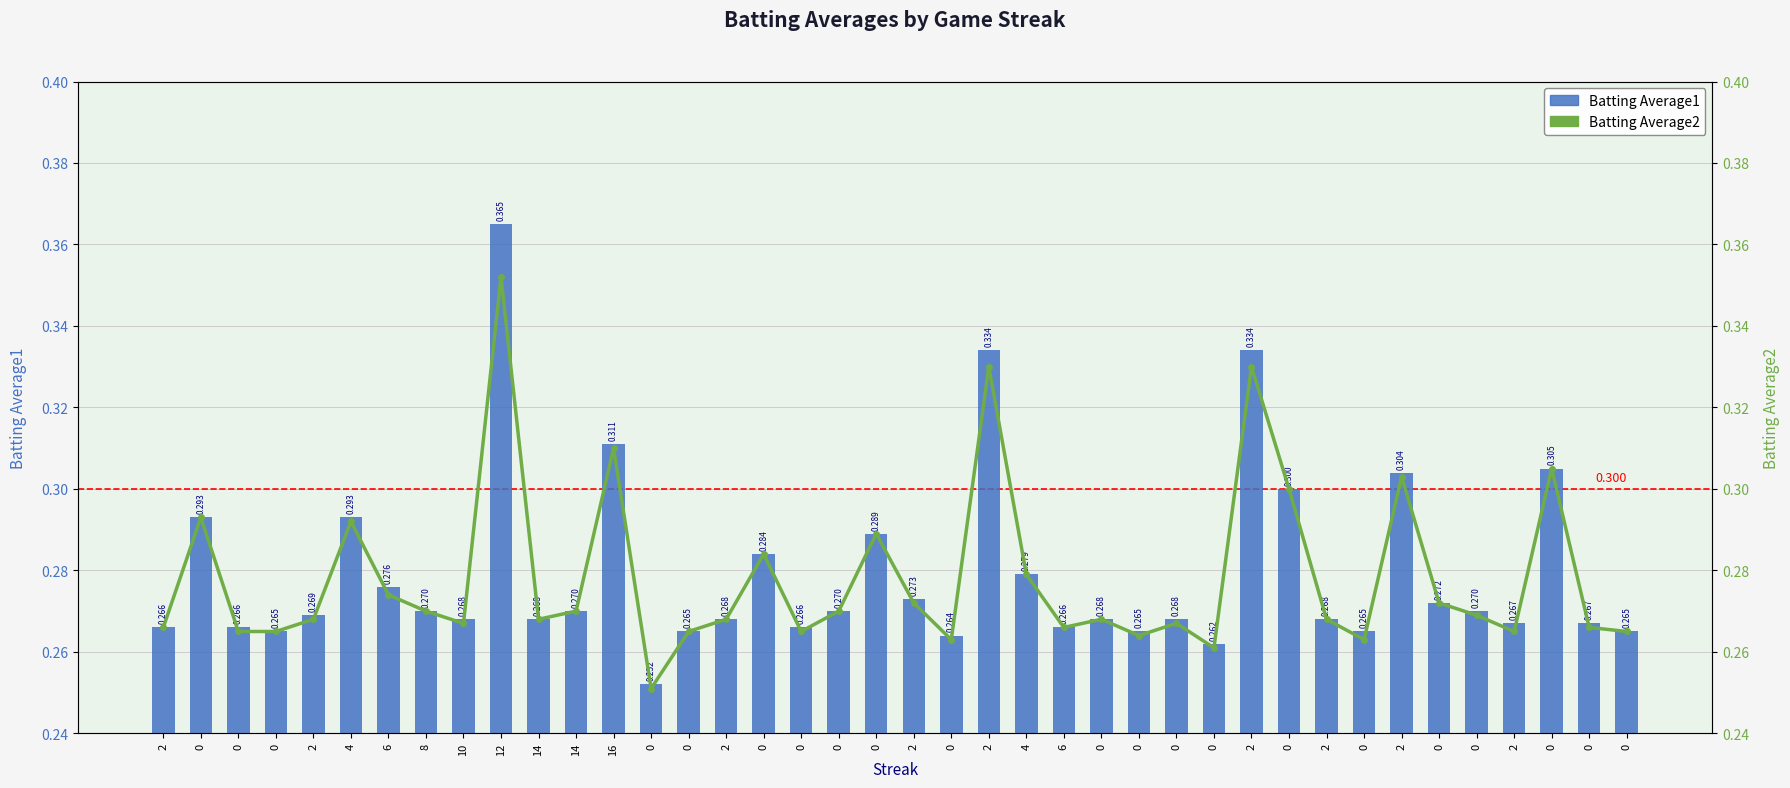

Are the bars horizontal?

No